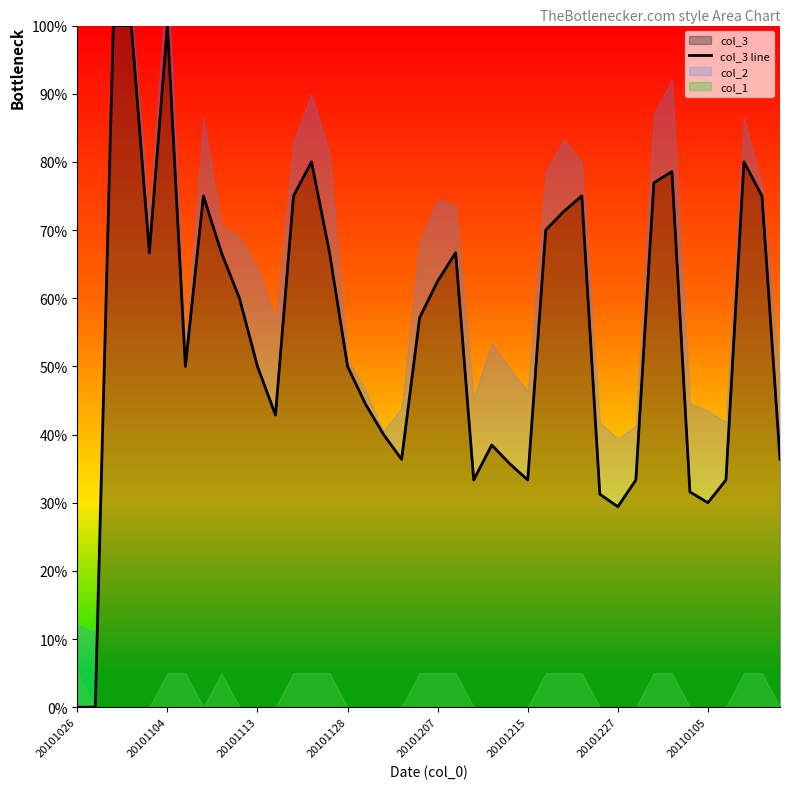

Count the number of values greater than 0.

38